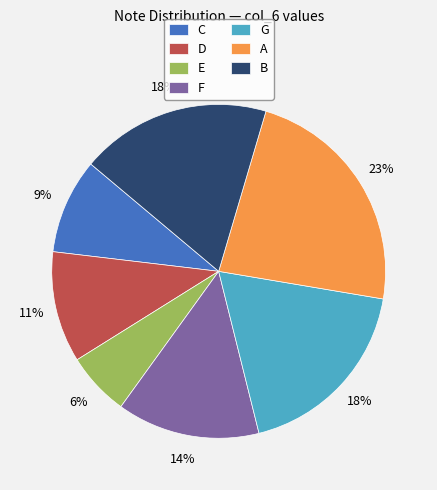

Which category has the biggest portion of the pie?

A